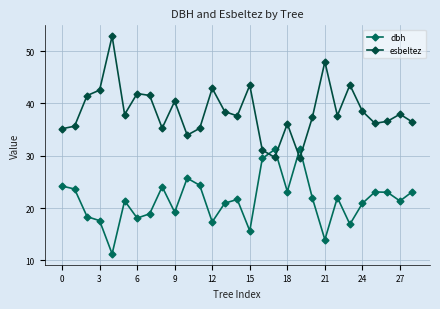

True or false: esbeltez has more than 0 interior local peaks.

True